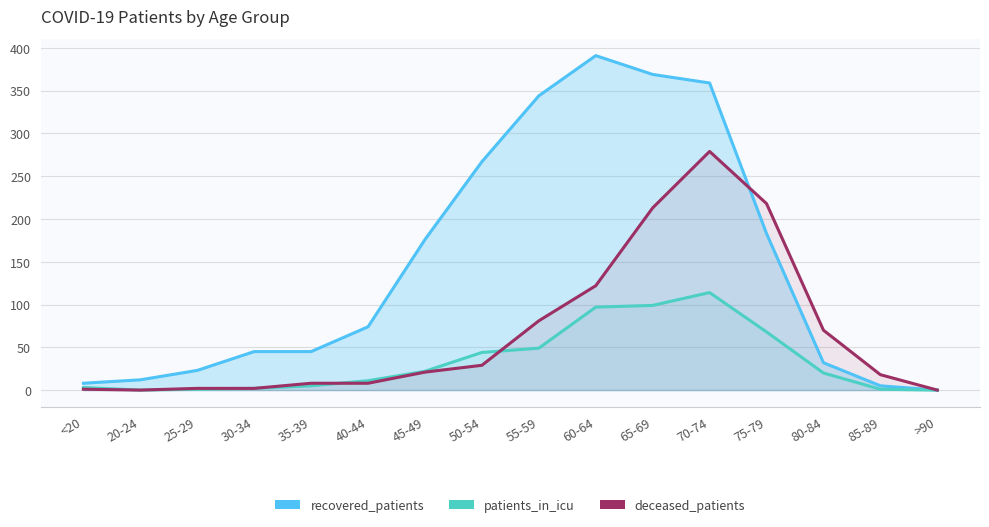

What is the value of the deceased_patients point at the 6th from the left?

8